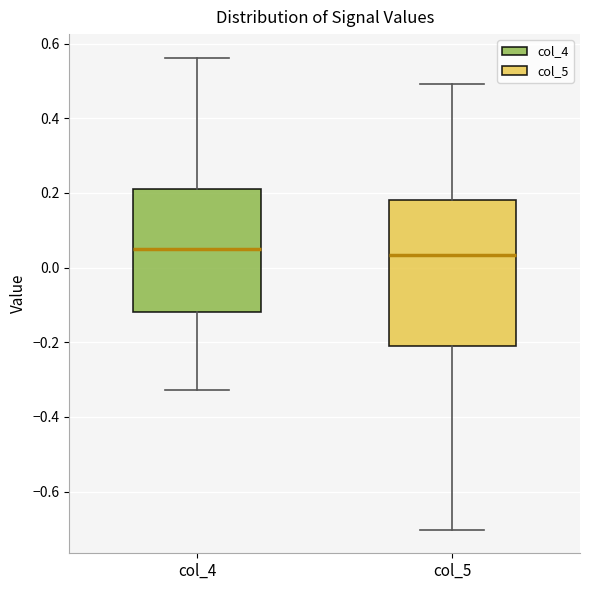

Reading left to right, read every box against the y-axis: the position of its median line, the range the box covers, and the ends of its whiskers. The values are not printed on the chart, so give them approximately, as read against the axis.

col_4: median 0.06, box -0.12 to 0.22, whiskers -0.32 to 0.56
col_5: median 0.04, box -0.22 to 0.18, whiskers -0.70 to 0.50